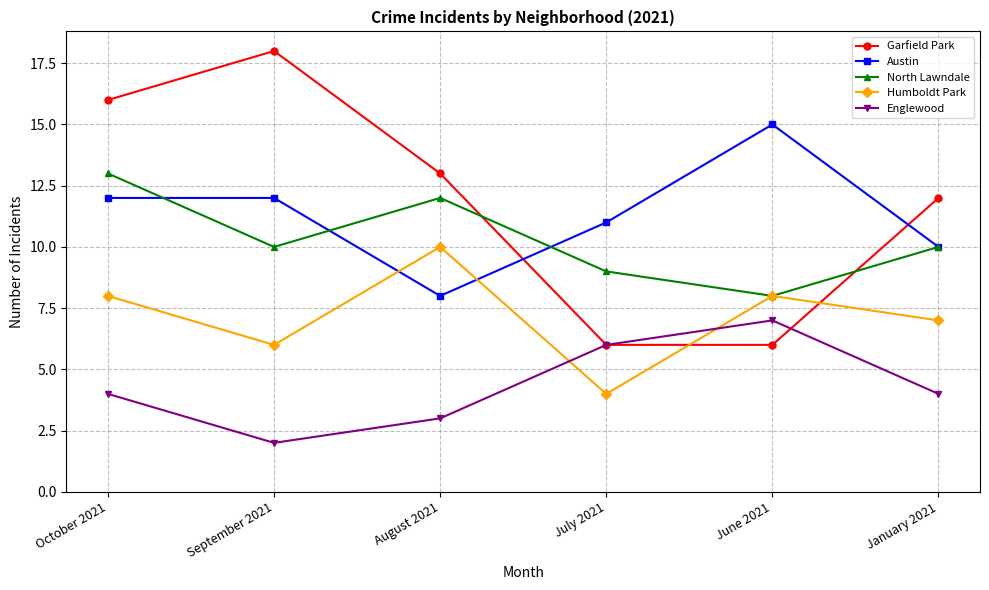

Rank the series by their maximum value, from highest to lowest.

Garfield Park, Austin, North Lawndale, Humboldt Park, Englewood